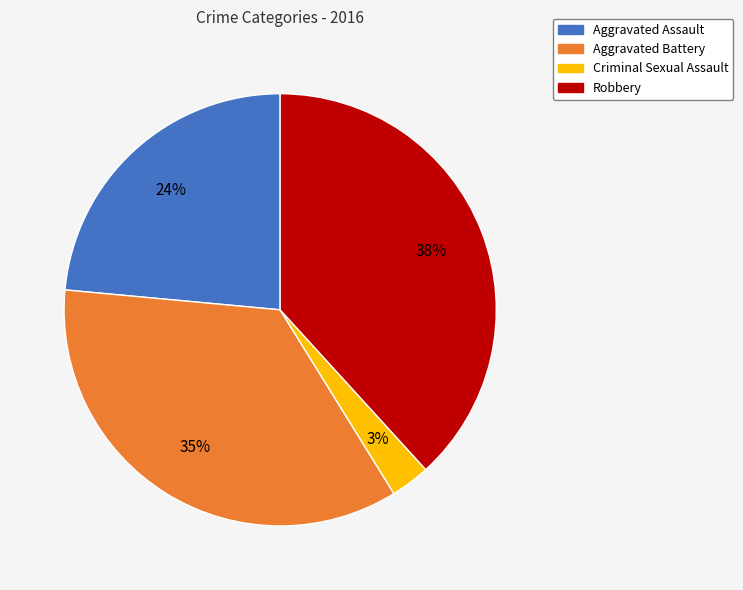

How many slices are in this pie chart?

4